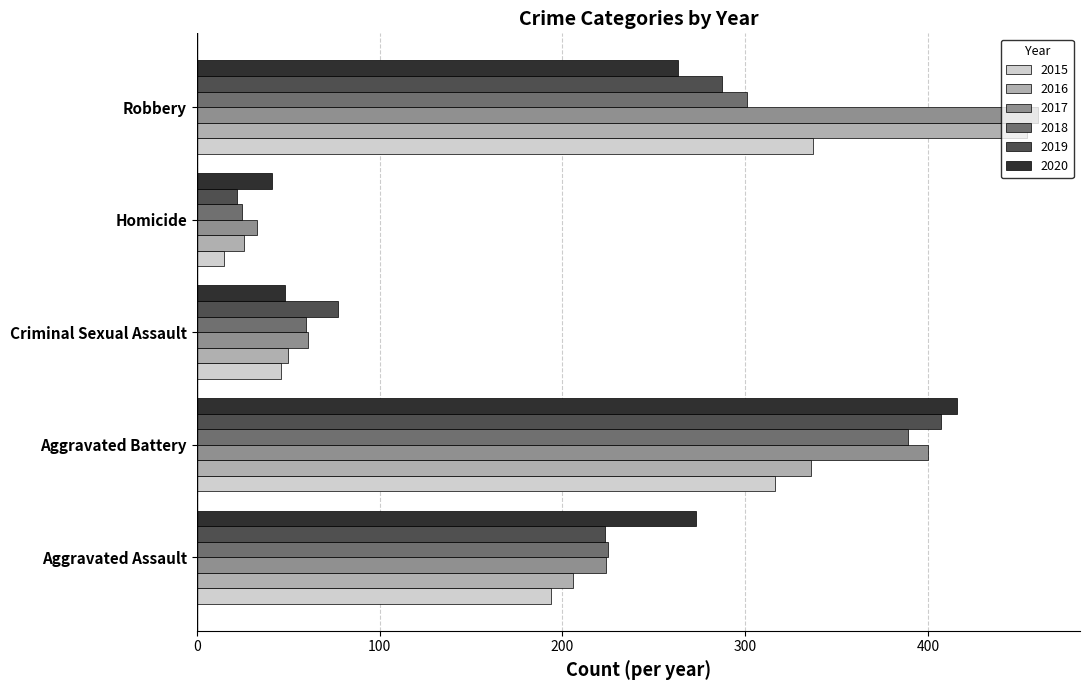

What is the sum of the 2015 values at Criminal Sexual Assault and Robbery?

383